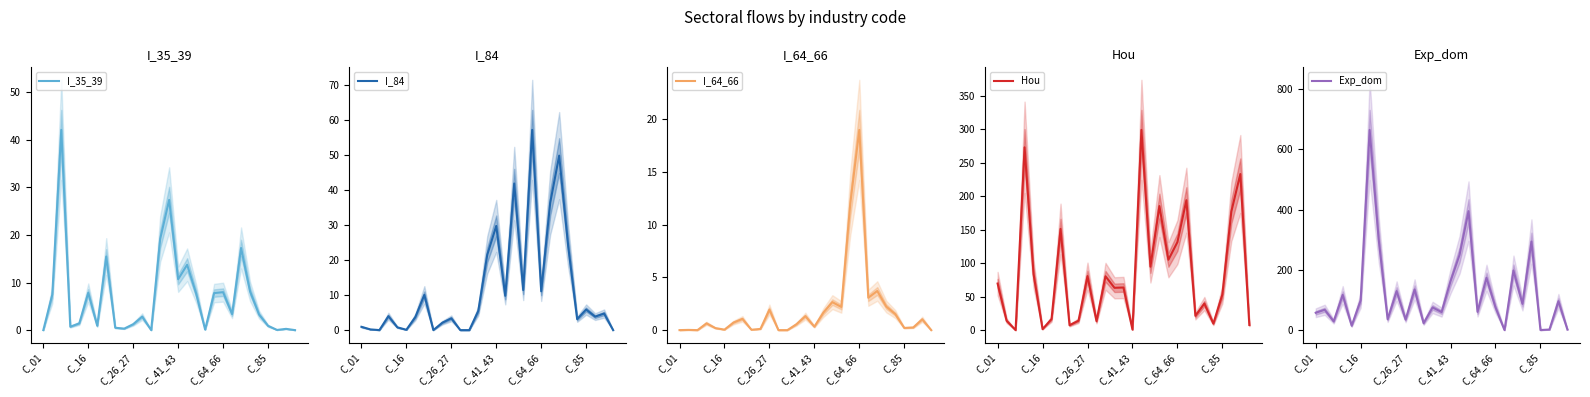

What is the maximum value for I_35_39?

42.1